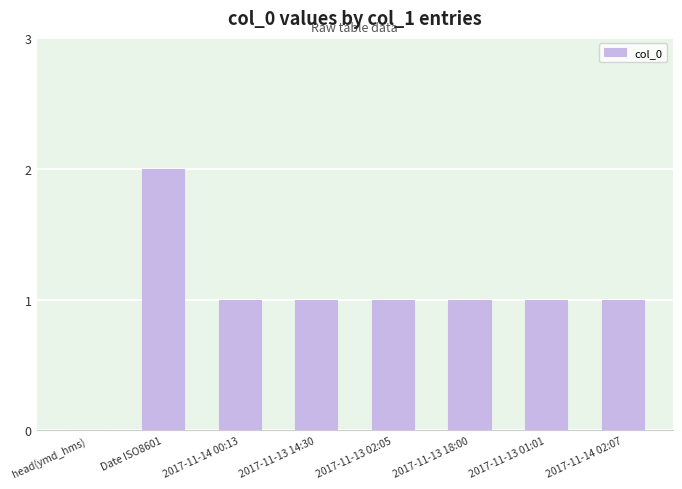

Reading left to right, transcribe all the data shown in this chart.

0	2	1	1	1	1	1	1